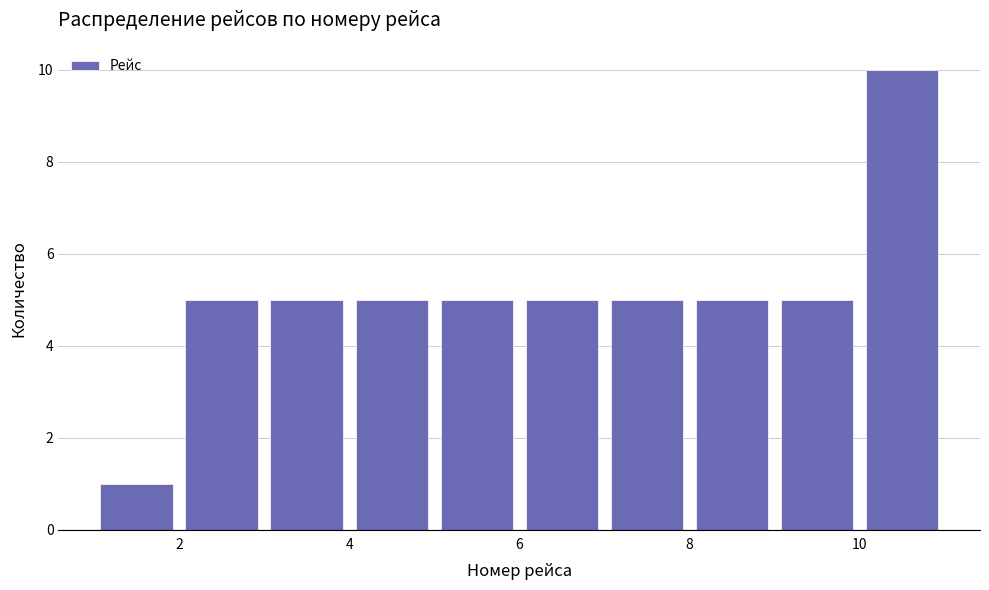

Reading left to right, transcribe this chart: for each bar, give the range it covers on the x-axis and its height. The values are not printed on the chart, so give them approximately, as read against the axis.

1 to 2: 1
2 to 3: 5
3 to 4: 5
4 to 5: 5
5 to 6: 5
6 to 7: 5
7 to 8: 5
8 to 9: 5
9 to 10: 5
10 to 11: 10